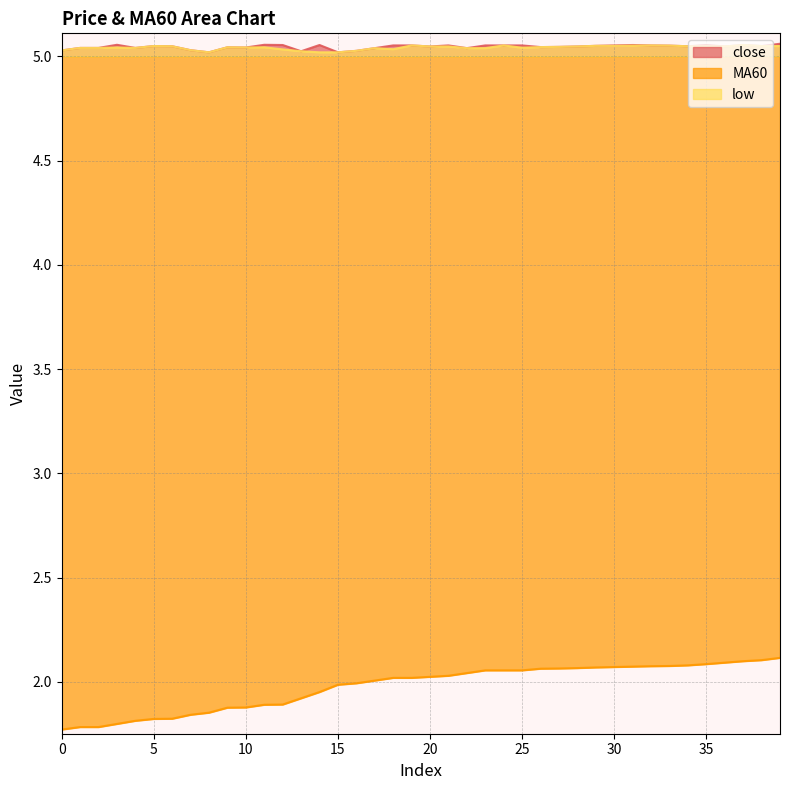

What is the sum of the close values at 13 and 28?

10.1